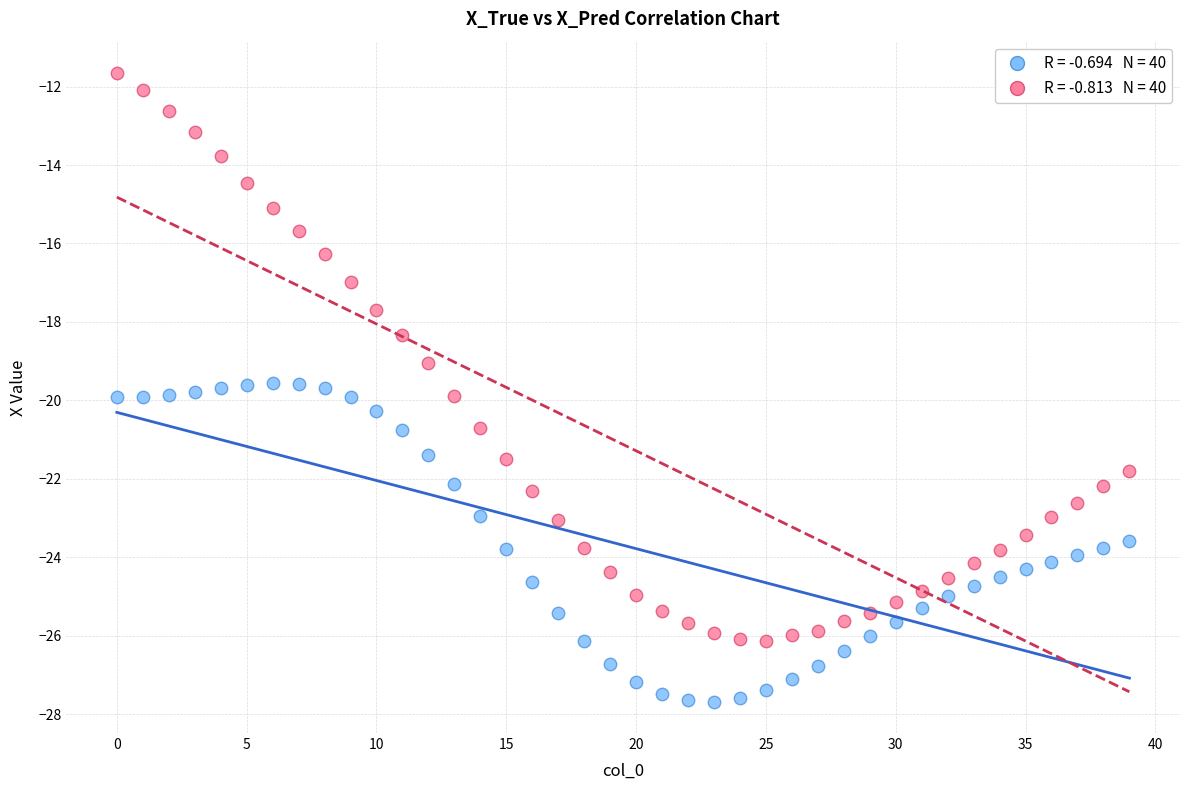

Across all data points, what is the range of Y values (max minus min)?

16.0